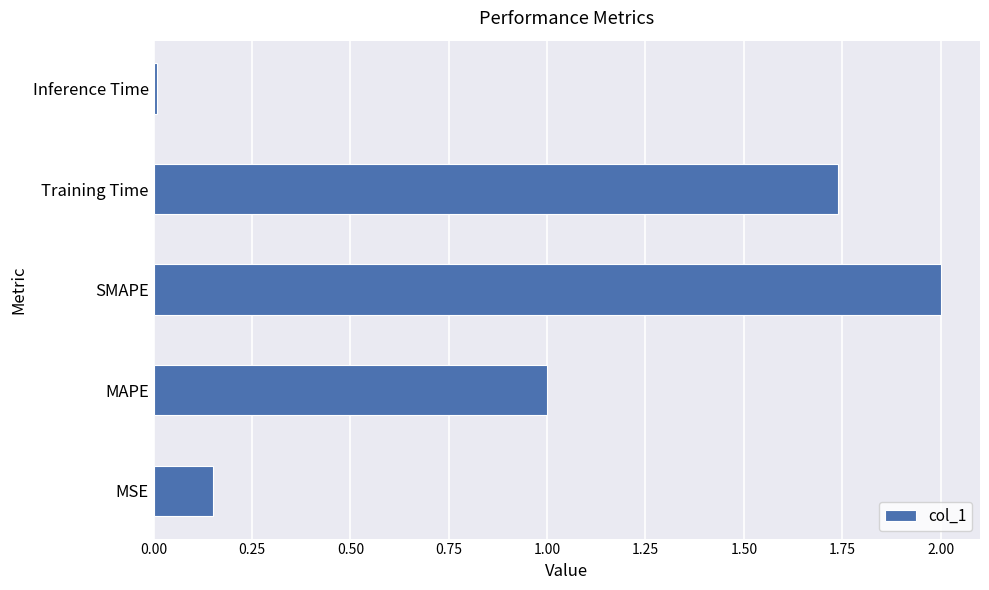

Where is the data nearest to the value 1?

MAPE